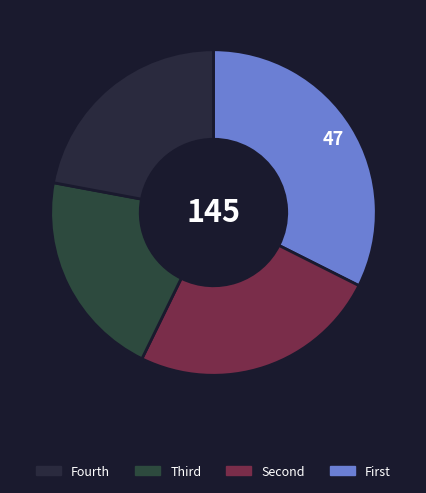

How many slices are in this pie chart?

4